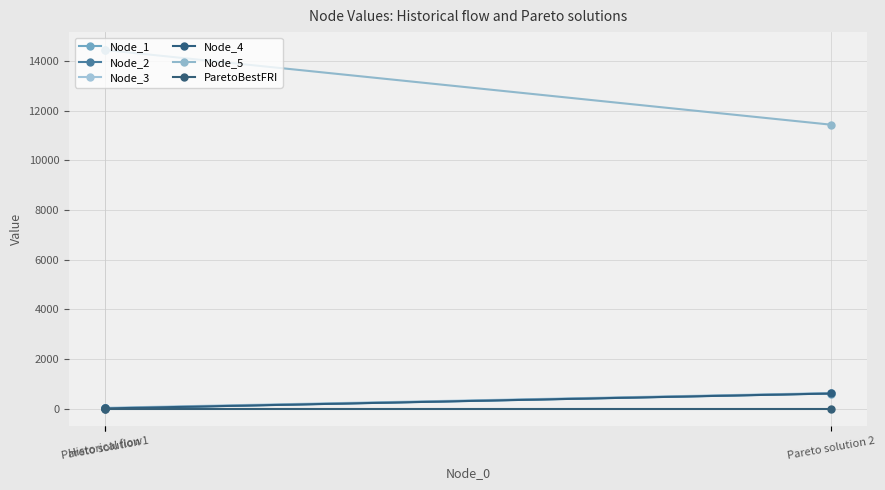

What is the label of the 1st point from the left?

Historical flow